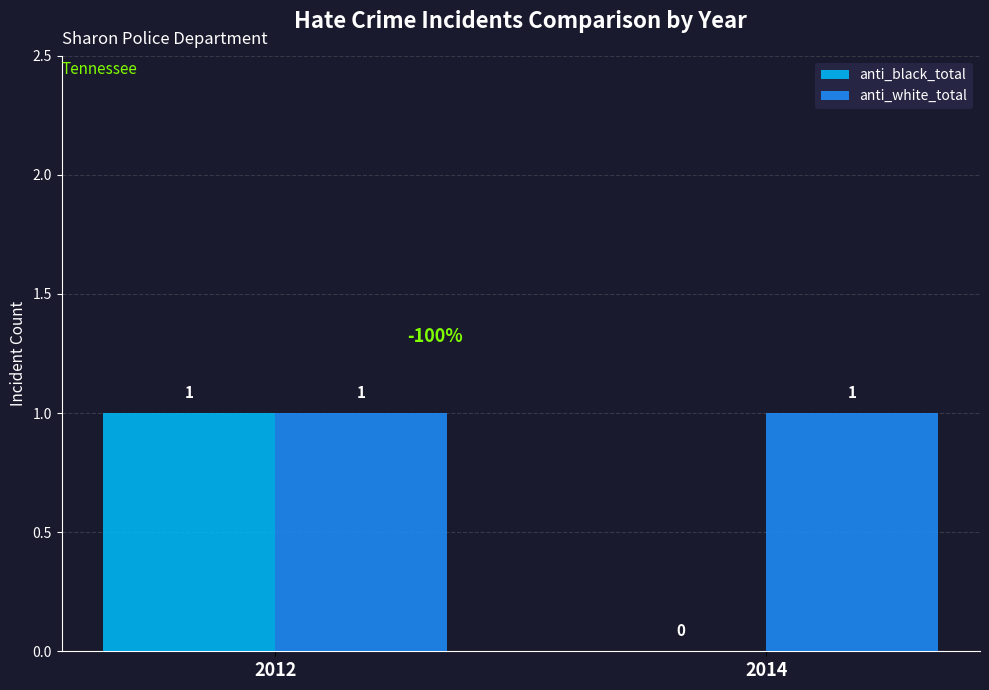

What is the total value across all series at 2012?

2